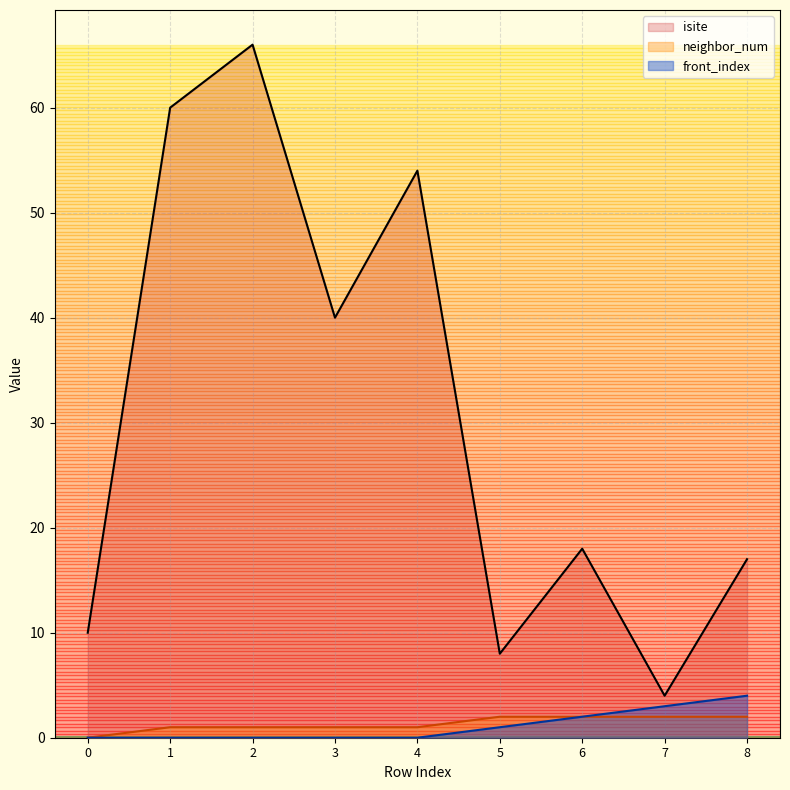

Which series has the largest range (max minus min)?

isite